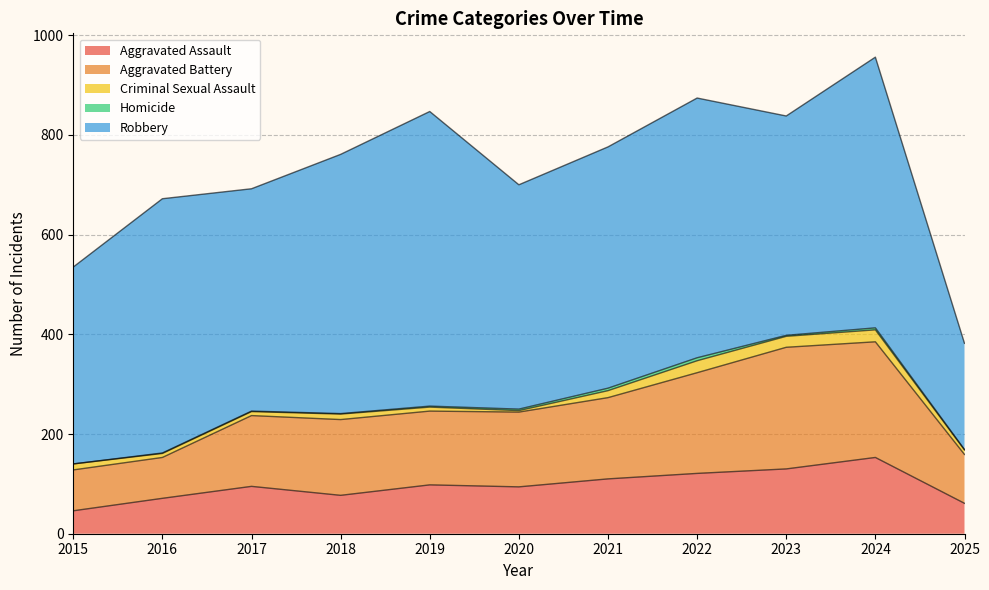

How many interior local peaks does the Aggravated Battery series have?

2